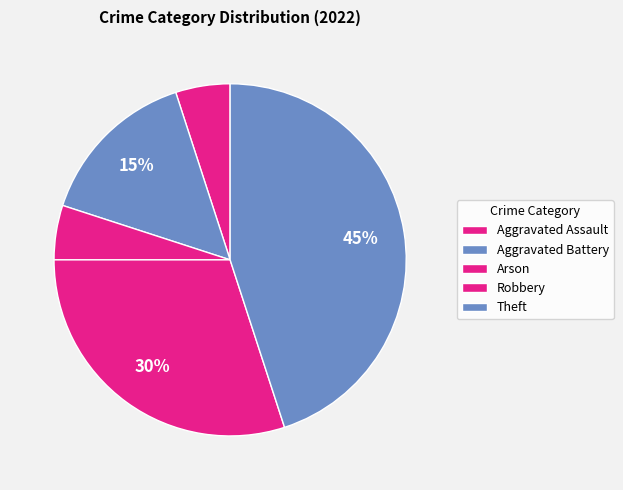

Is it true that Theft is 45% of the pie?

True